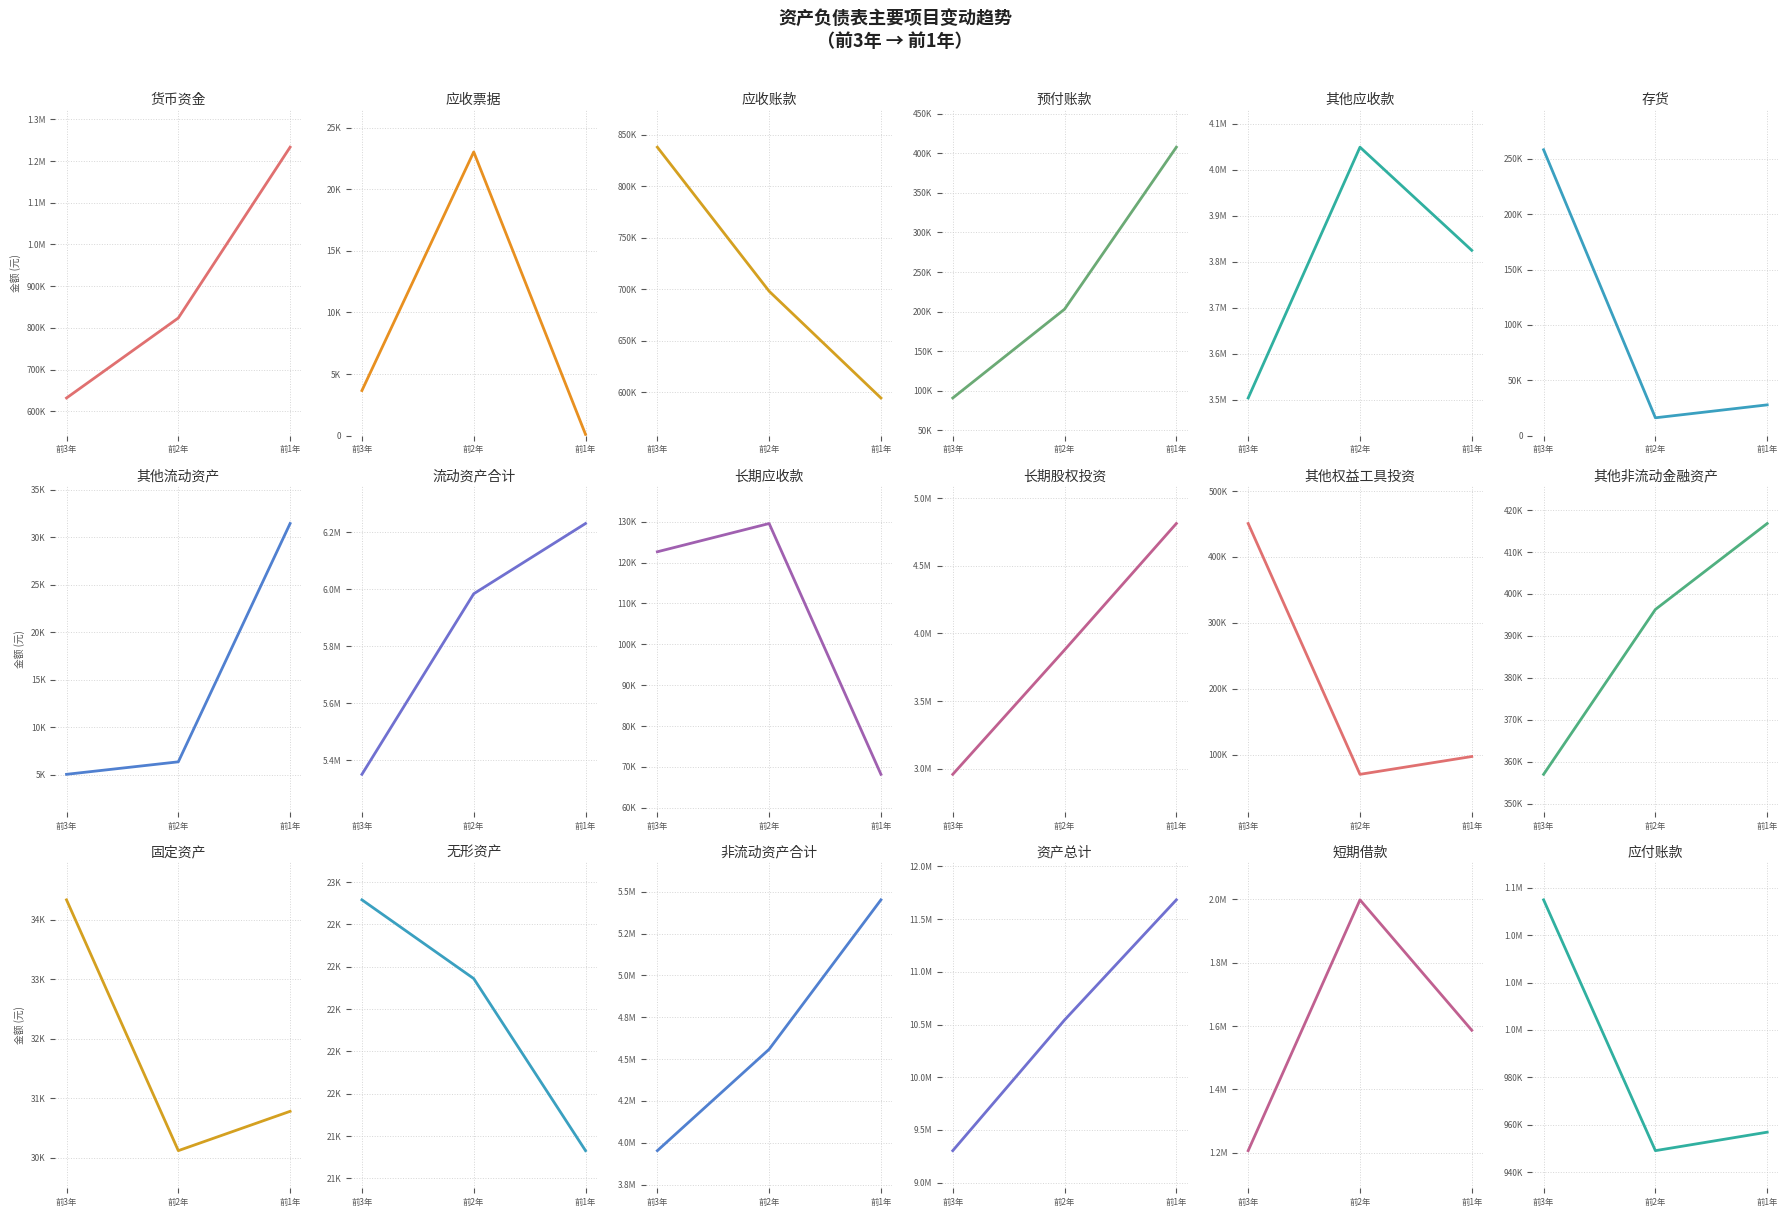

What is the label of the 2nd point from the right?

短期借款